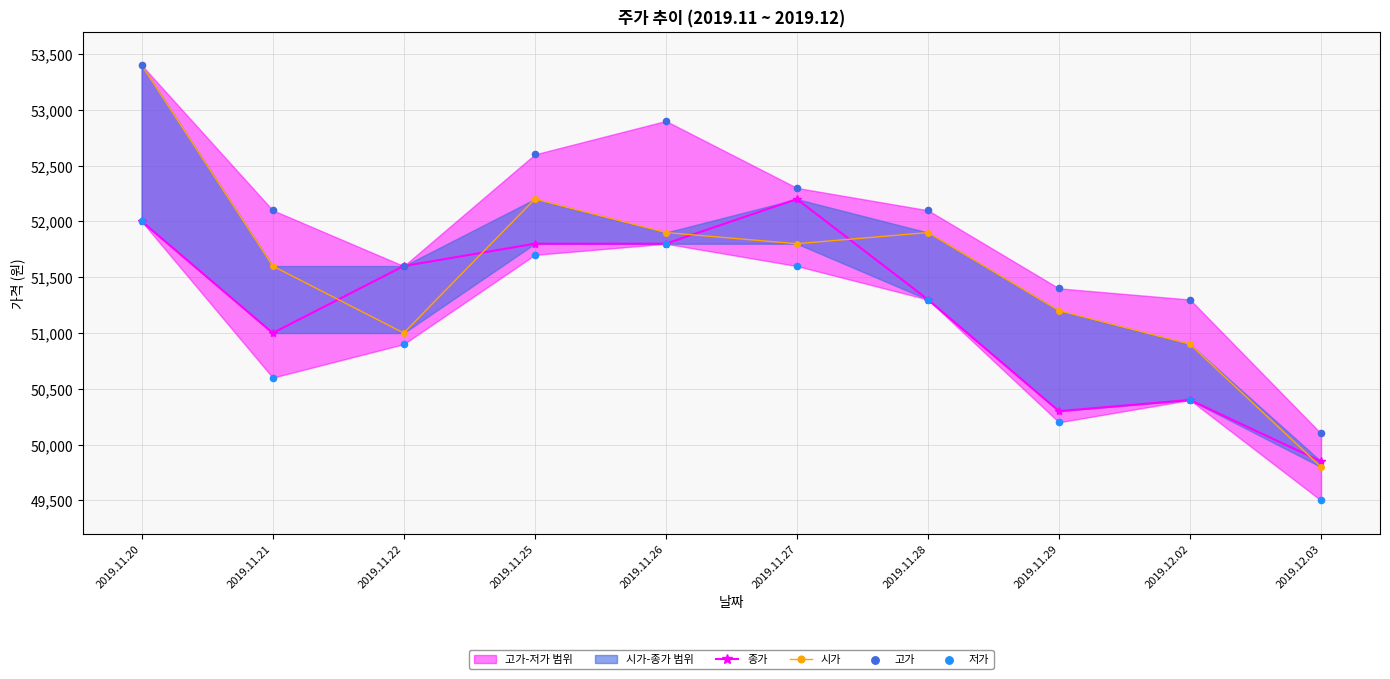

Which series has the widest spread of Y values?

시가